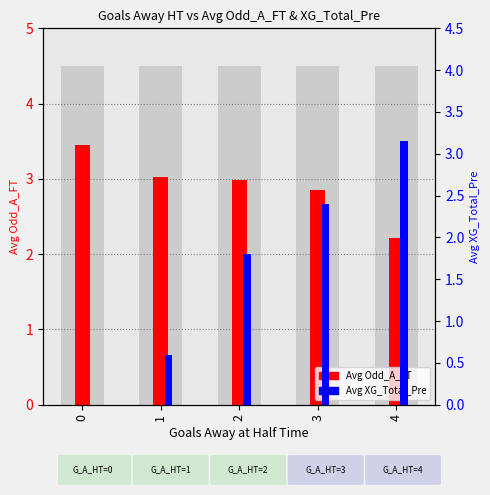

Reading left to right, what are all the values shown in this chart?

Avg Odd_A_FT: 0=3.5	1=3.0	2=3.0	3=2.9	4=2.2
Avg XG_Total_Pre: 0=0.0	1=0.6	2=1.8	3=2.4	4=3.1